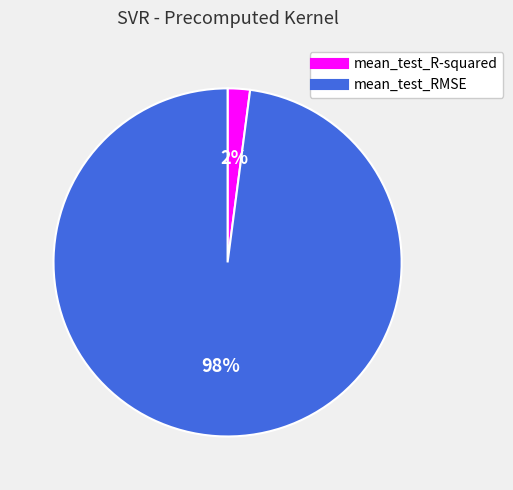

Does any single category account for the majority?

Yes